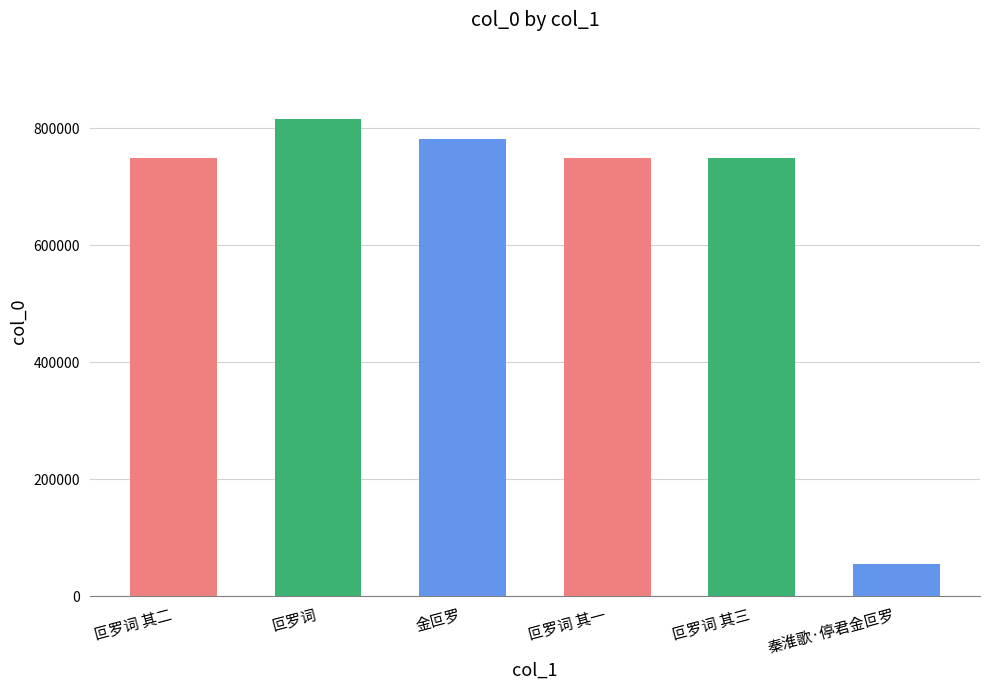

What is the label of the 3rd bar from the left?

金叵罗